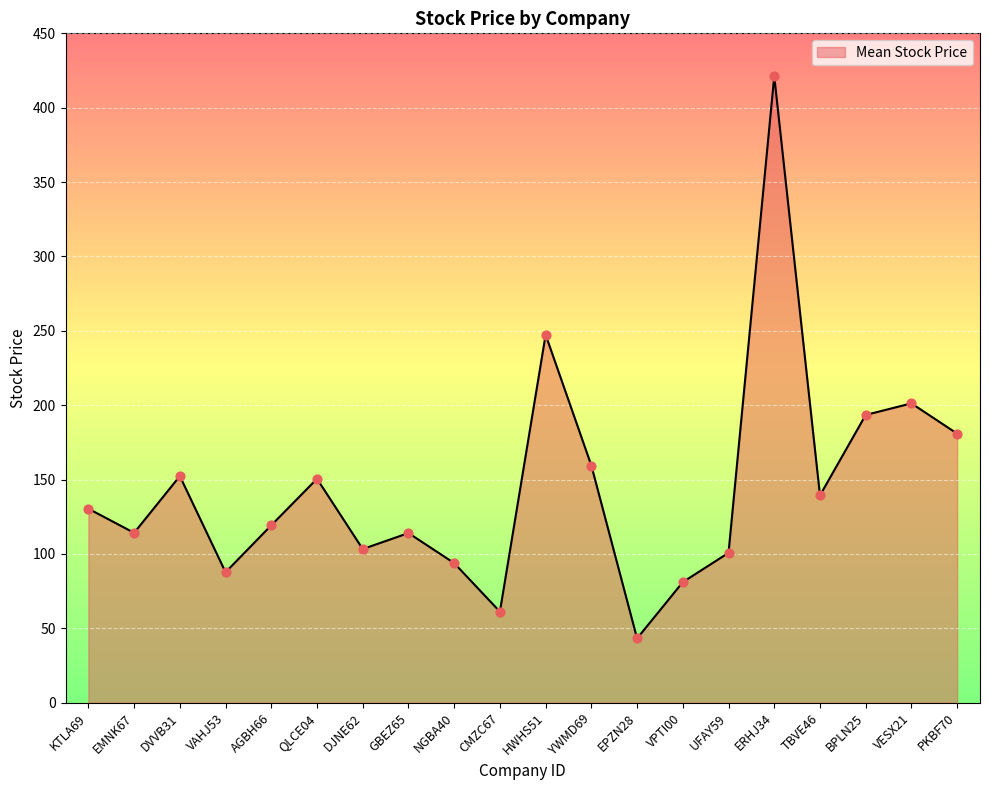

Which has a higher value, PKBF70 or EMNK67?

PKBF70